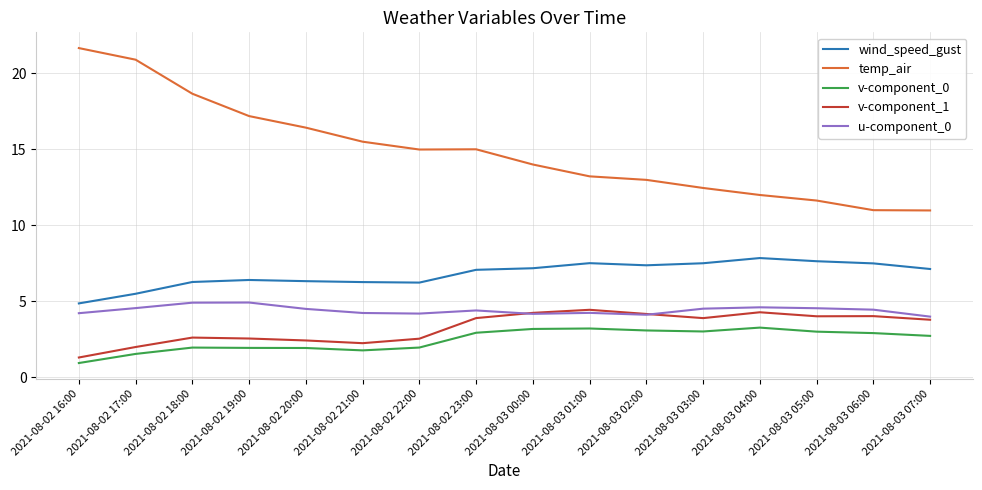

What is the difference between the highest and lowest values at 2021-08-03 00:00?

10.8